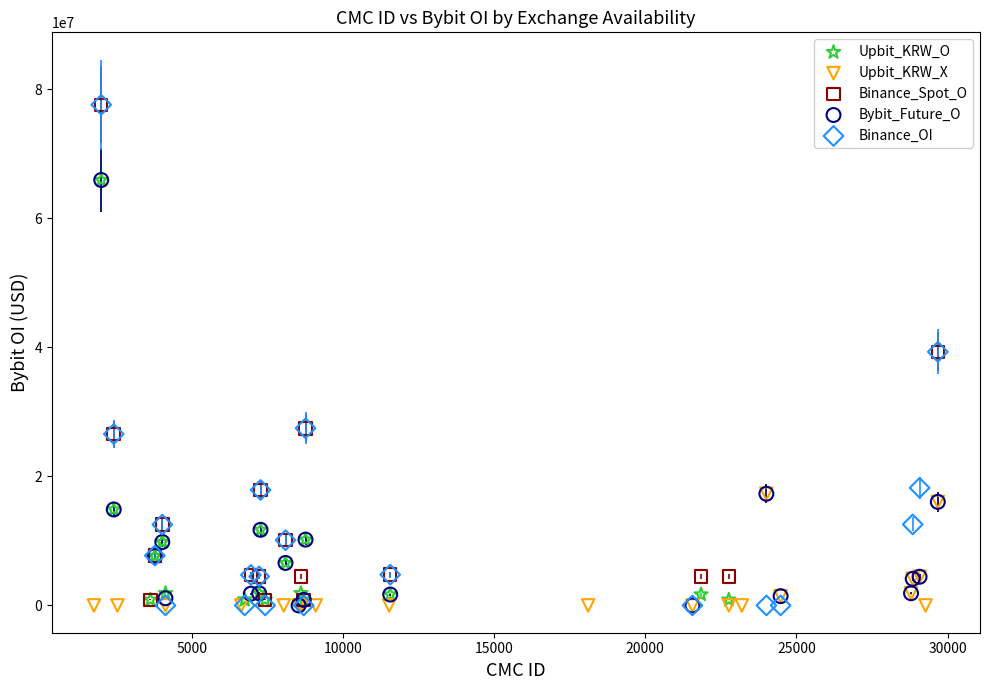

Which series has the widest spread of Y values?

Binance_OI